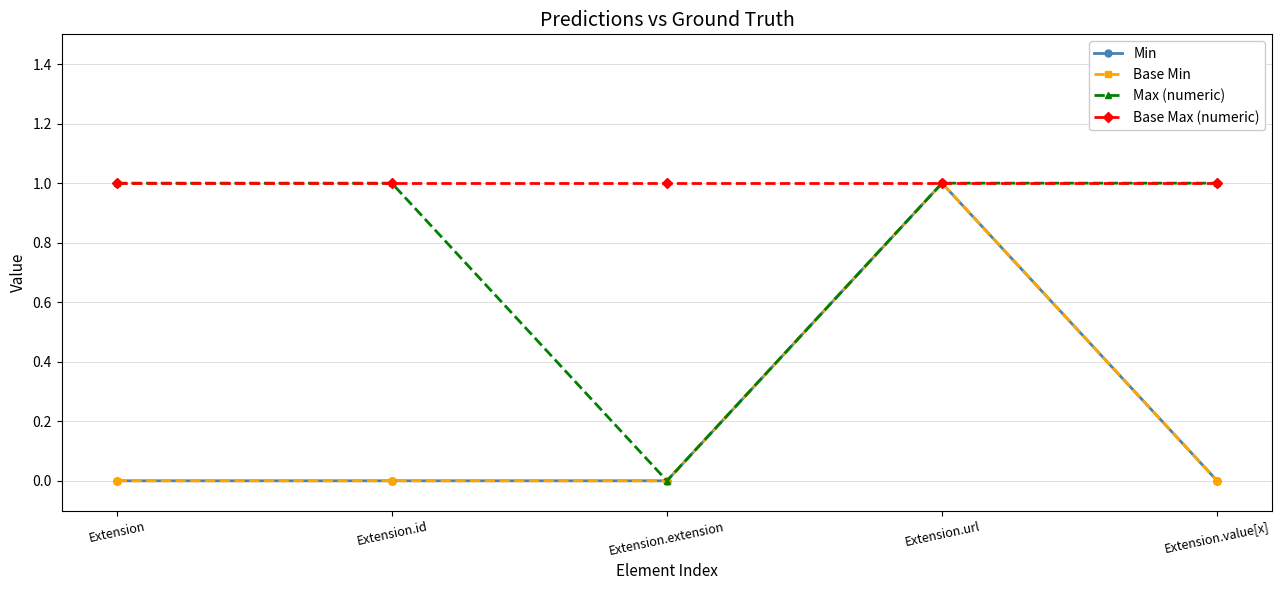

Does the chart have visible grid lines?

Yes